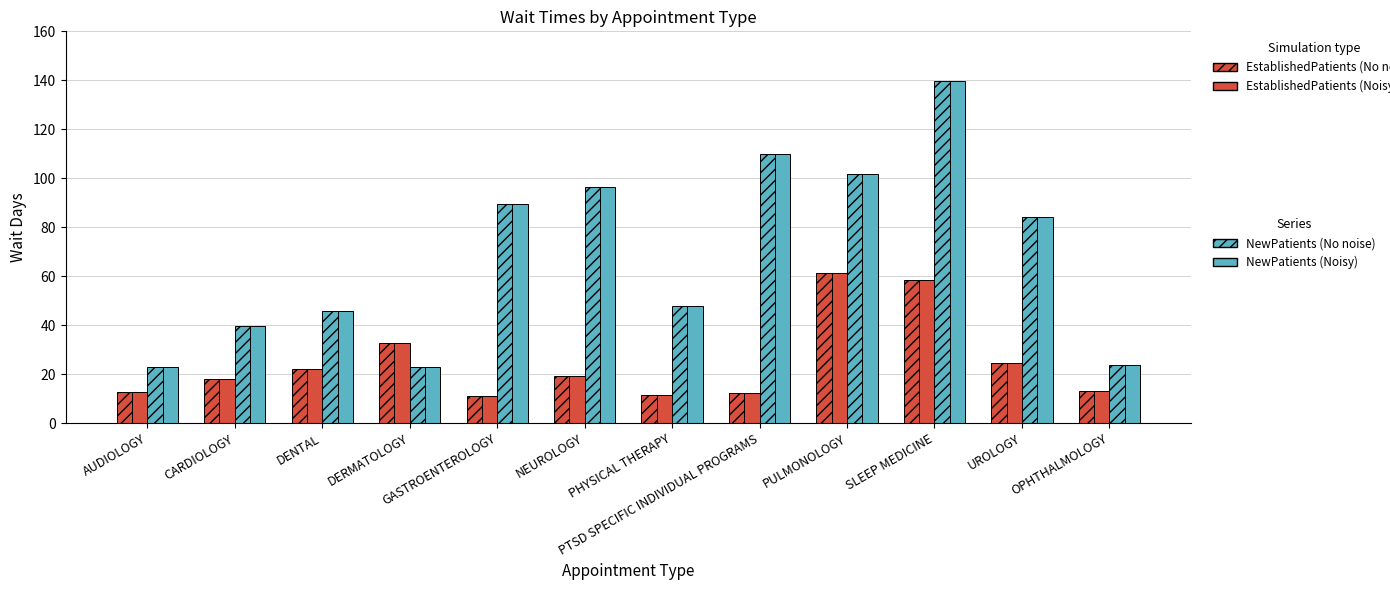

At which category is the sum across all series the highest?

SLEEP MEDICINE